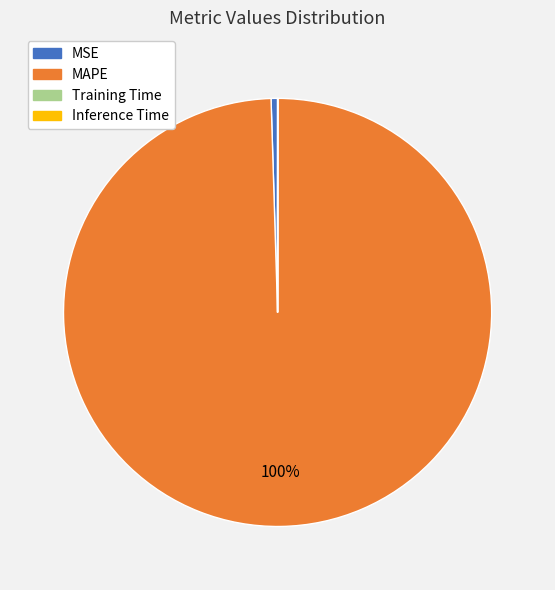

What is the largest slice in the pie chart?

MAPE